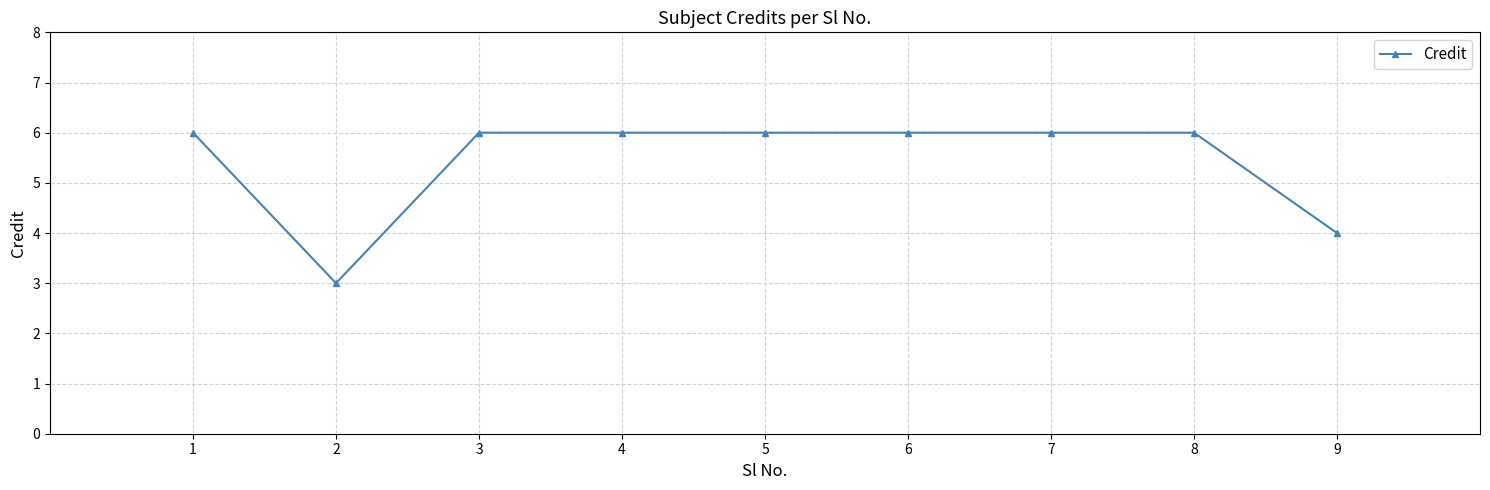

Is it true that the value at 1 is 8?

False